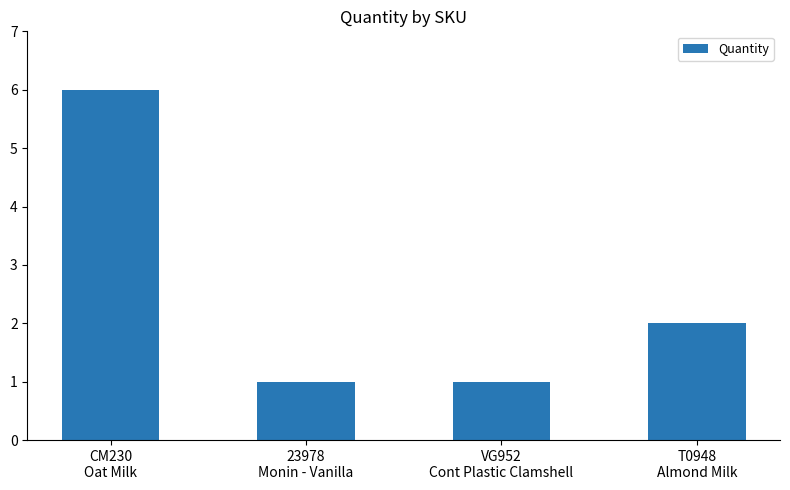

What is the greatest value displayed?

6